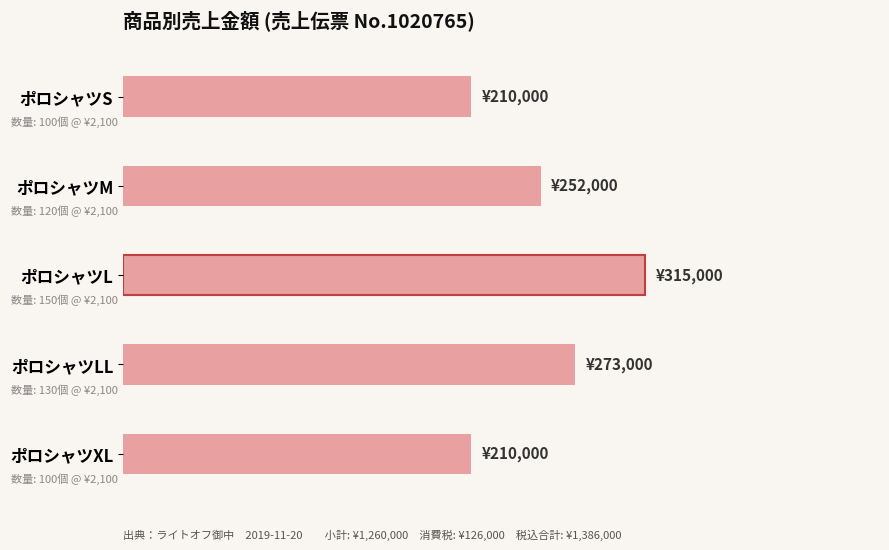

What is the greatest value displayed?

315000